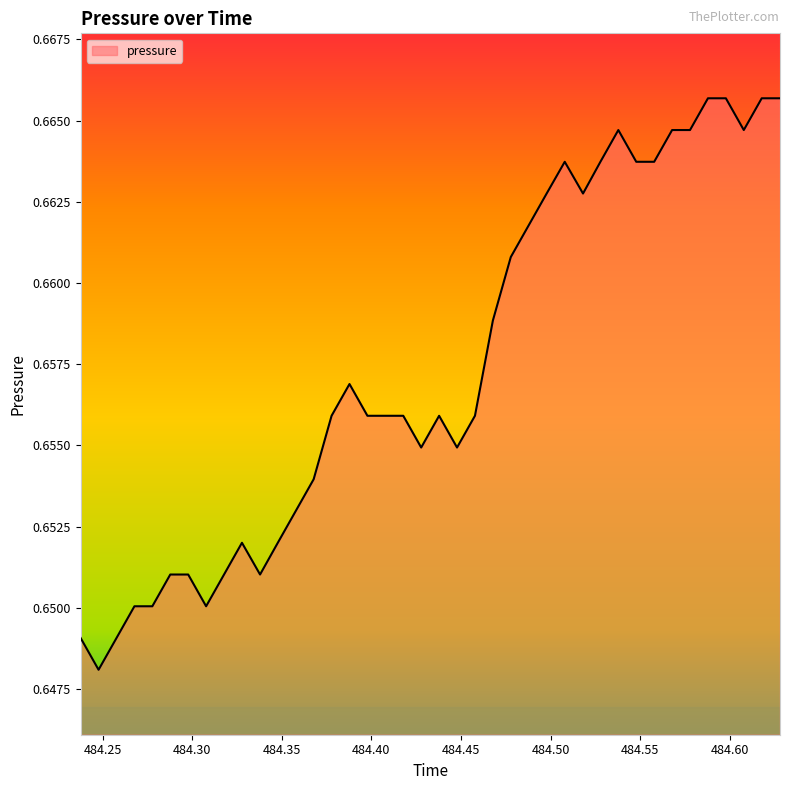

How many lines are shown in the chart?

1